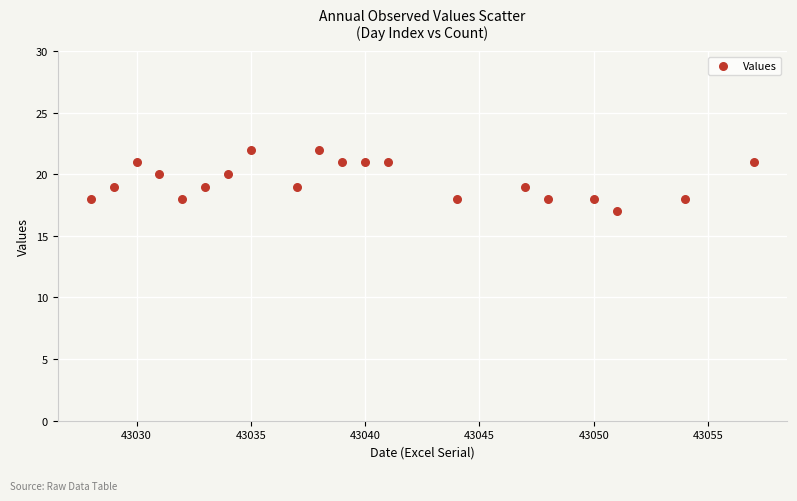

What is the range of Y values (max minus min)?

5